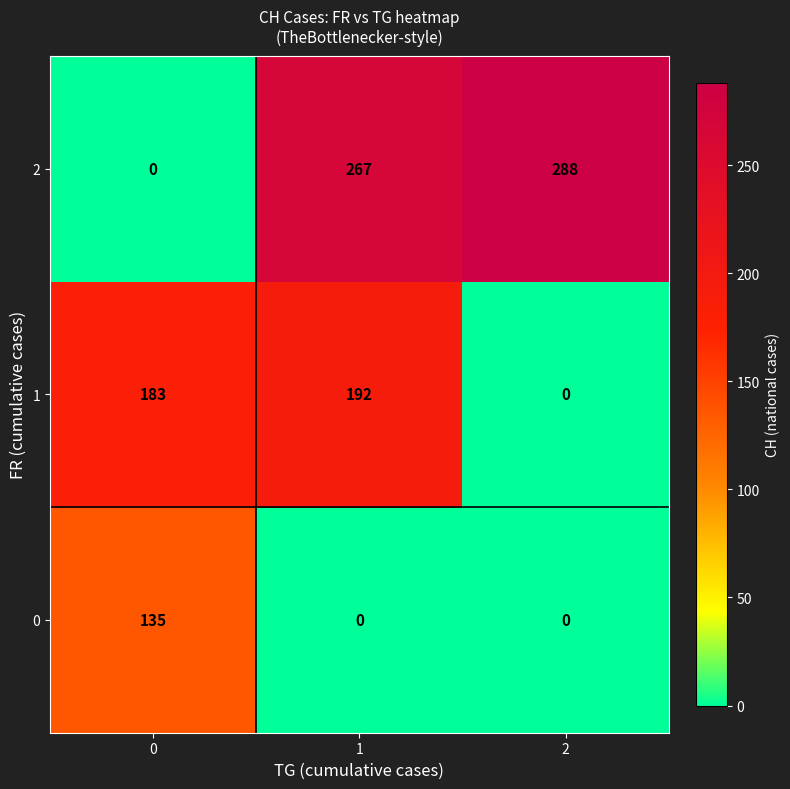

List the series in order of their peak value, highest first.

2, 1, 0